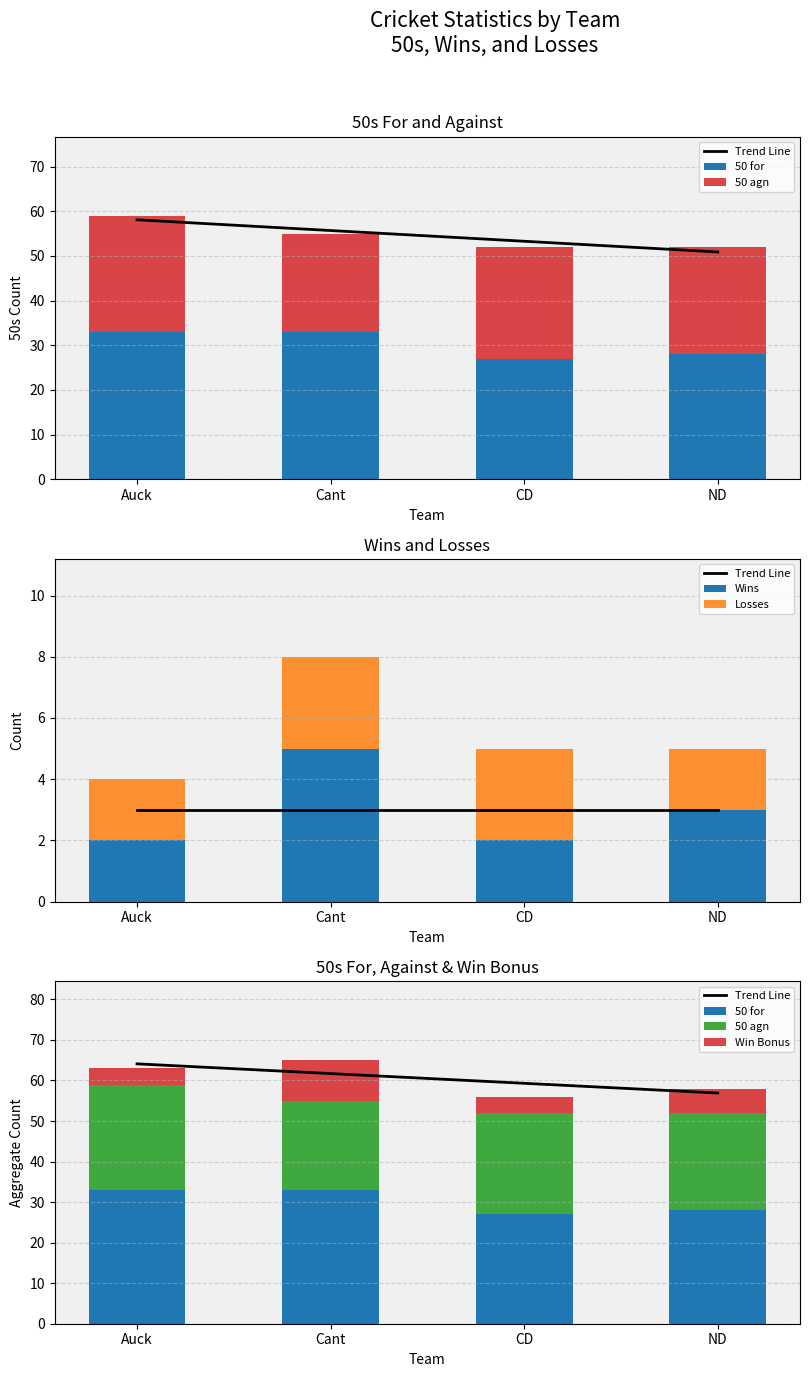

Between Cant and Auck, which is larger?

Auck